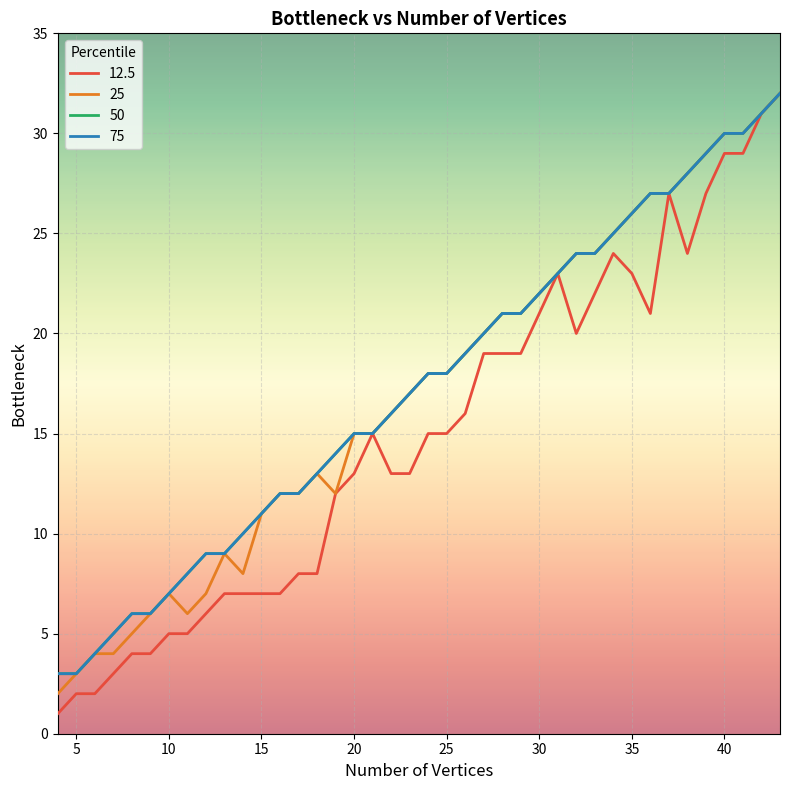

At which label is 25 closest to 17?

23